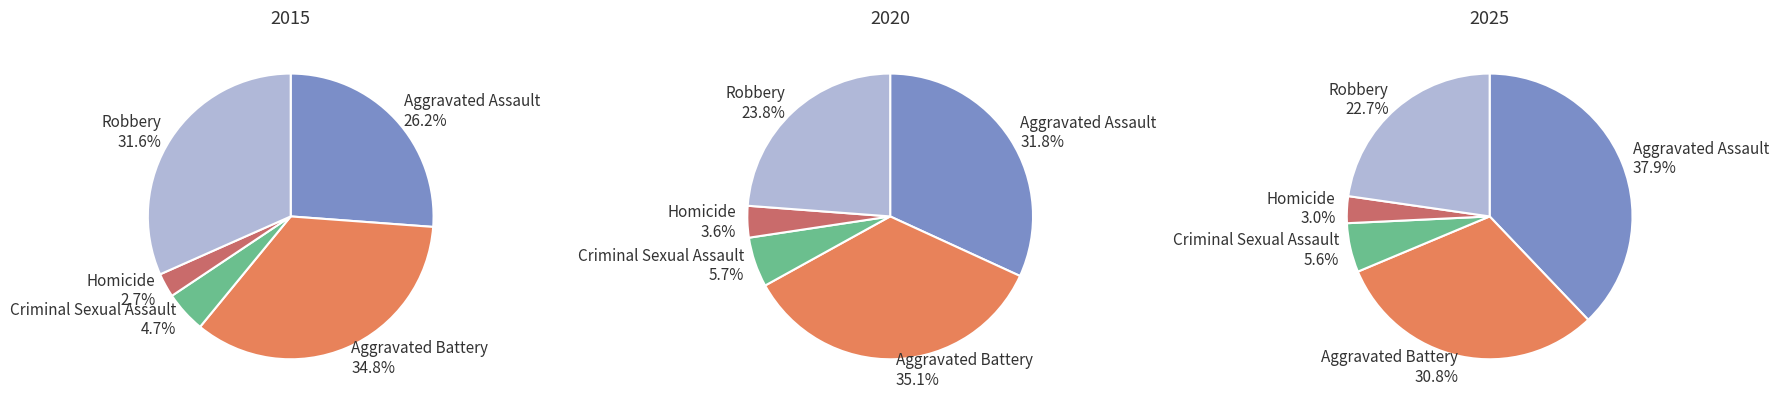

Which slice is the largest?

Aggravated Battery